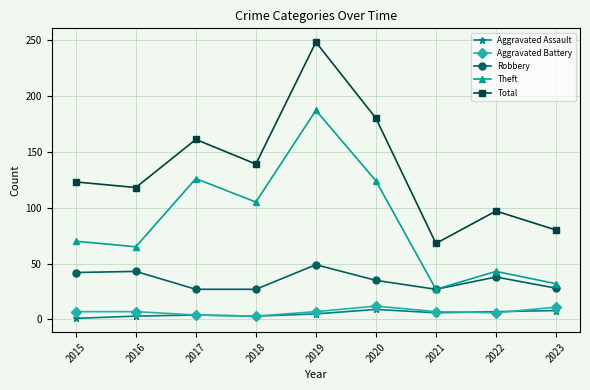

True or false: Total and Aggravated Battery intersect in this chart.

False